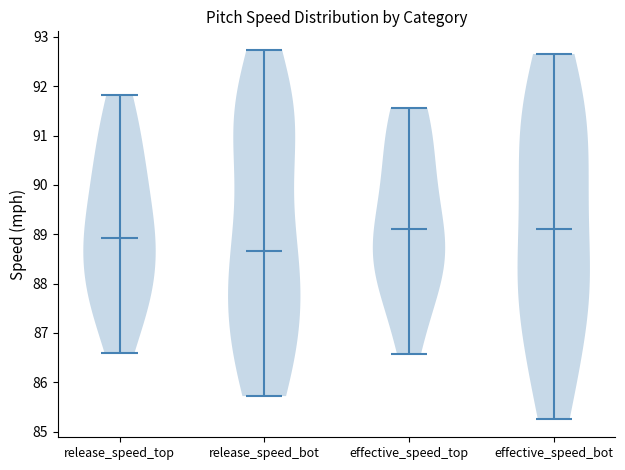

Reading left to right, read every violin against the y-axis: where its median line is, and the lowest and highest points it reaches. The values are not printed on the chart, so give them approximately, as read against the axis.

release_speed_top: median line 88.9, lowest point 86.6, highest point 91.8
release_speed_bot: median line 88.7, lowest point 85.7, highest point 92.7
effective_speed_top: median line 89.1, lowest point 86.6, highest point 91.6
effective_speed_bot: median line 89.1, lowest point 85.3, highest point 92.7